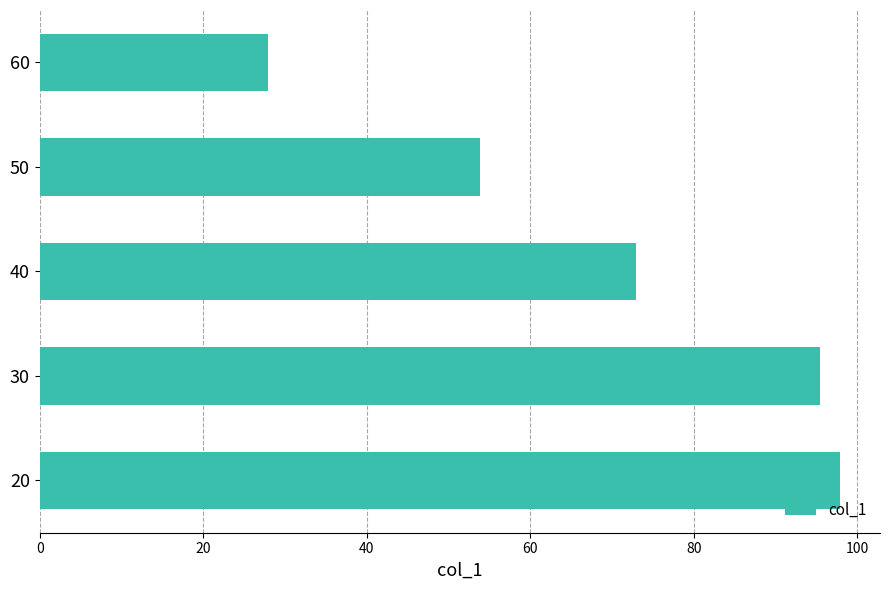

Does the chart contain any negative values?

No